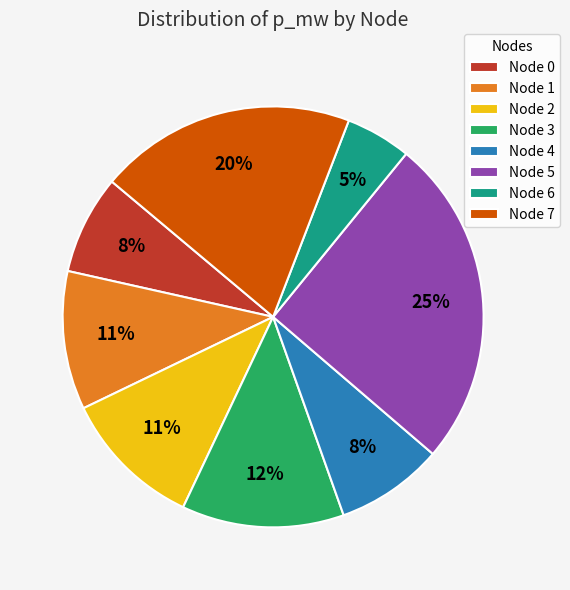

The Node 1 slice represents 3% of the pie. True or false?

False